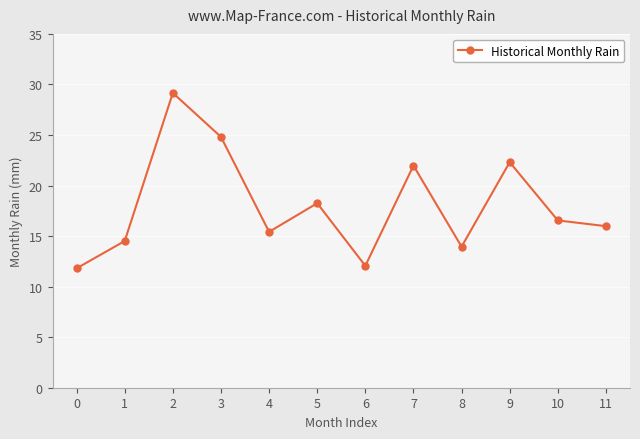

How many lines are shown in the chart?

1